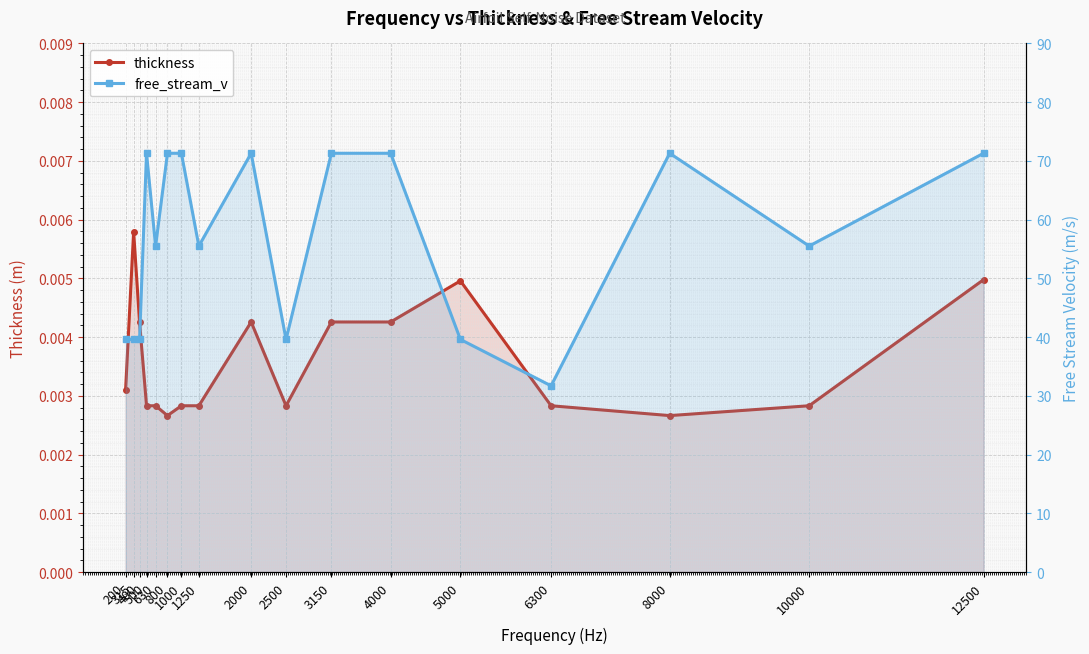

Where is free_stream_v nearest to the value 51?

630